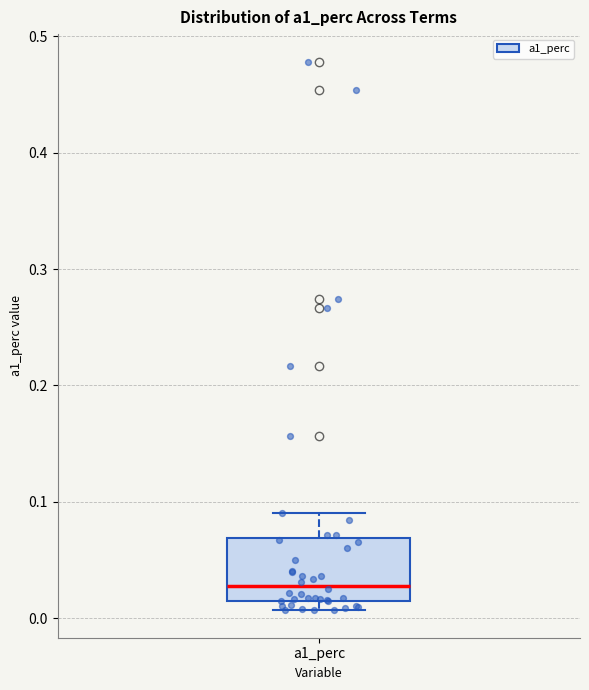

Where does the median line of the box for a1_perc sit on the y-axis? The values are not printed on the chart, so give them approximately, as read against the axis.

0.03